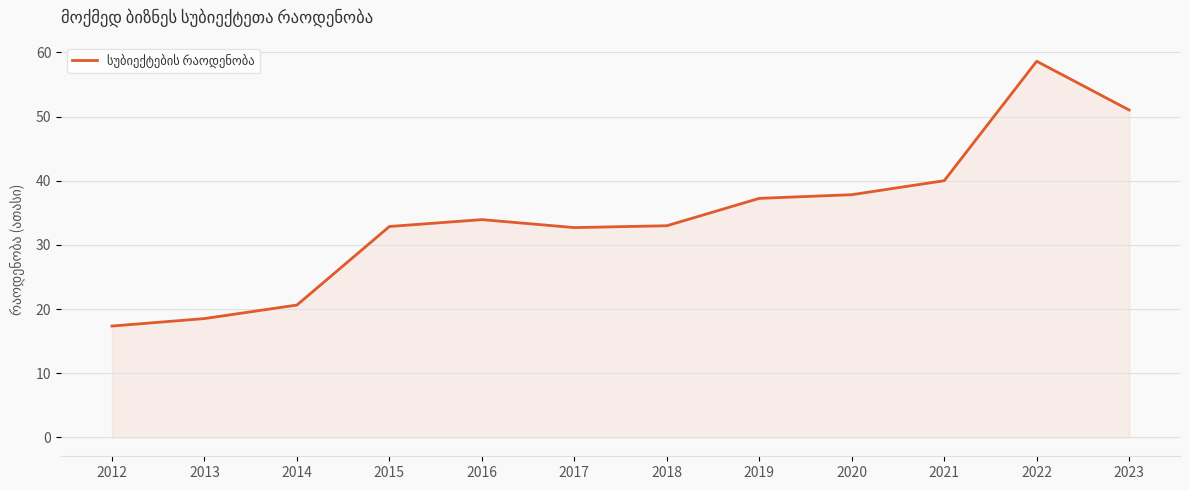

What is the maximum value shown in the chart?

58.6